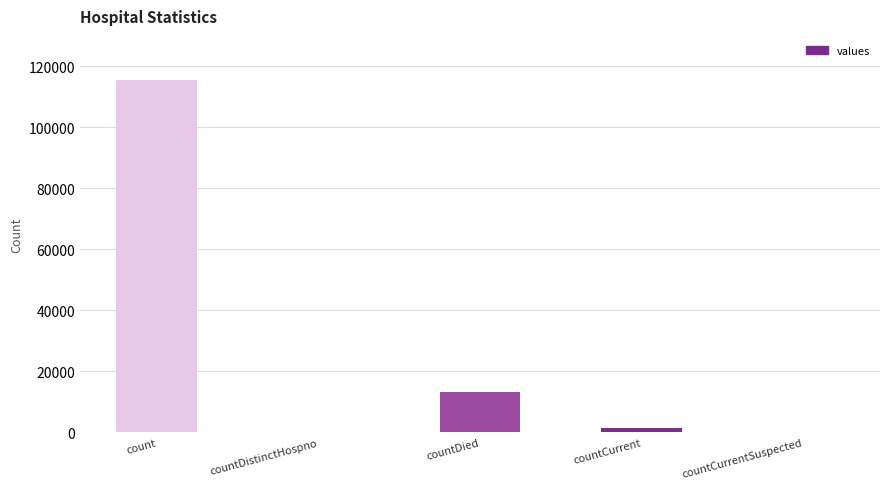

What is the maximum value shown in the chart?

115379